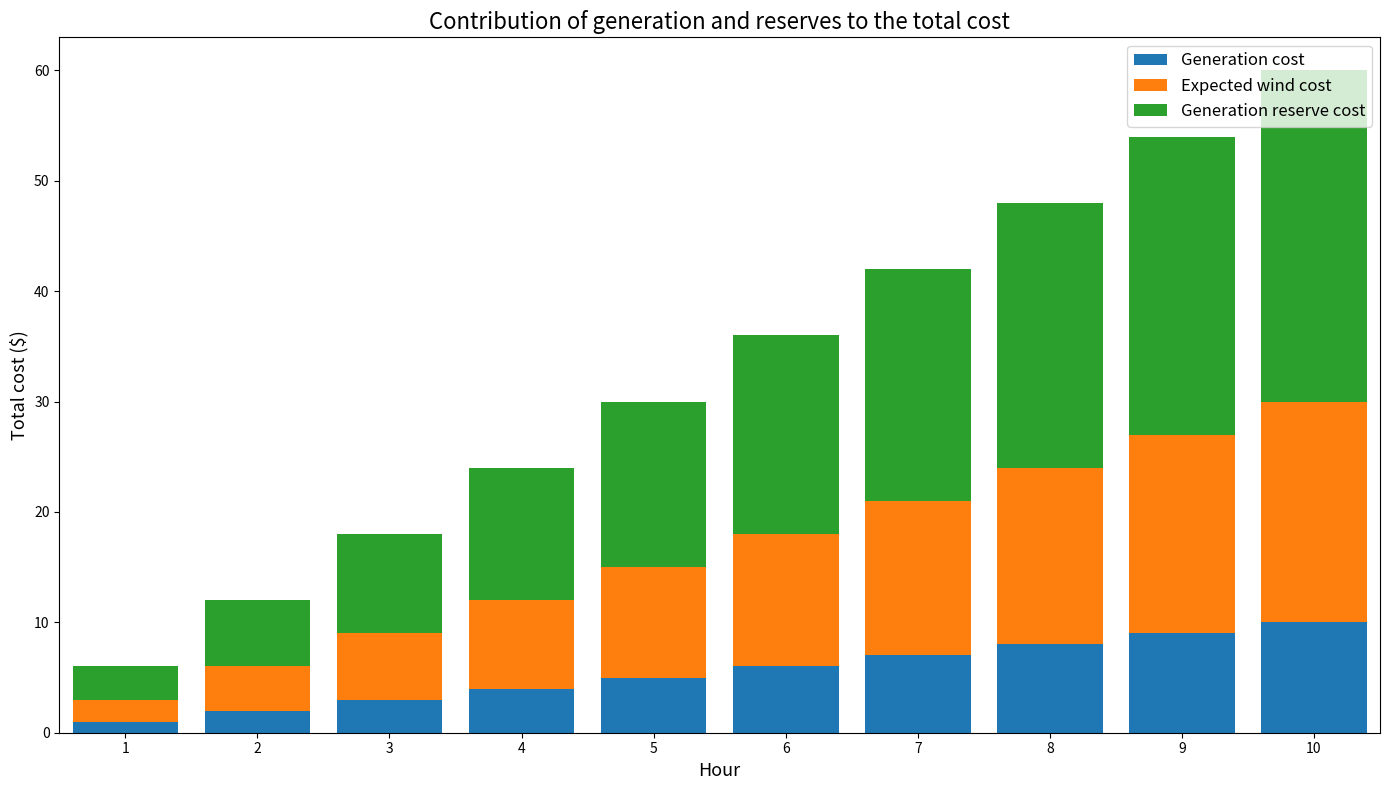

Is it true that Generation cost equals 9 at 9?

True